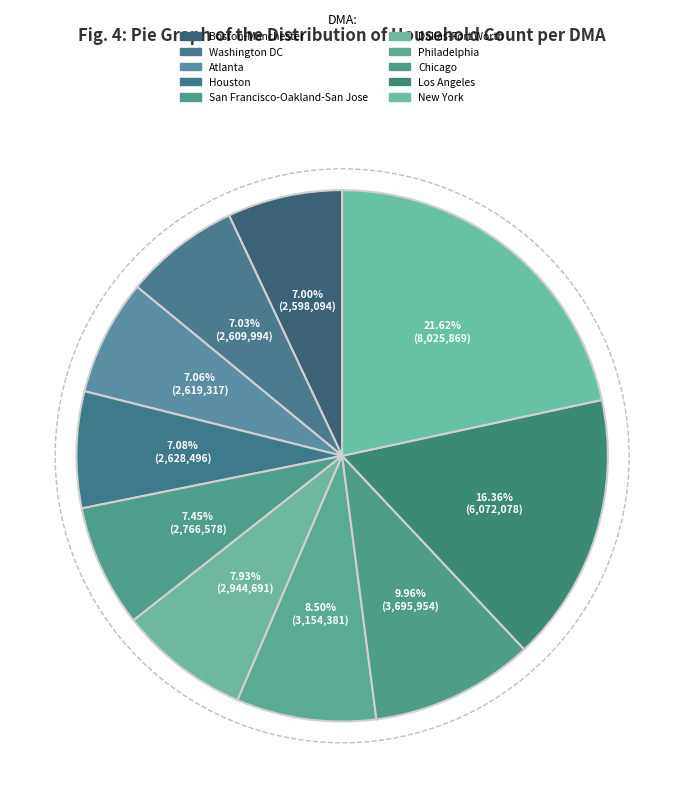

What portion of the pie excludes Los Angeles?

83.6%